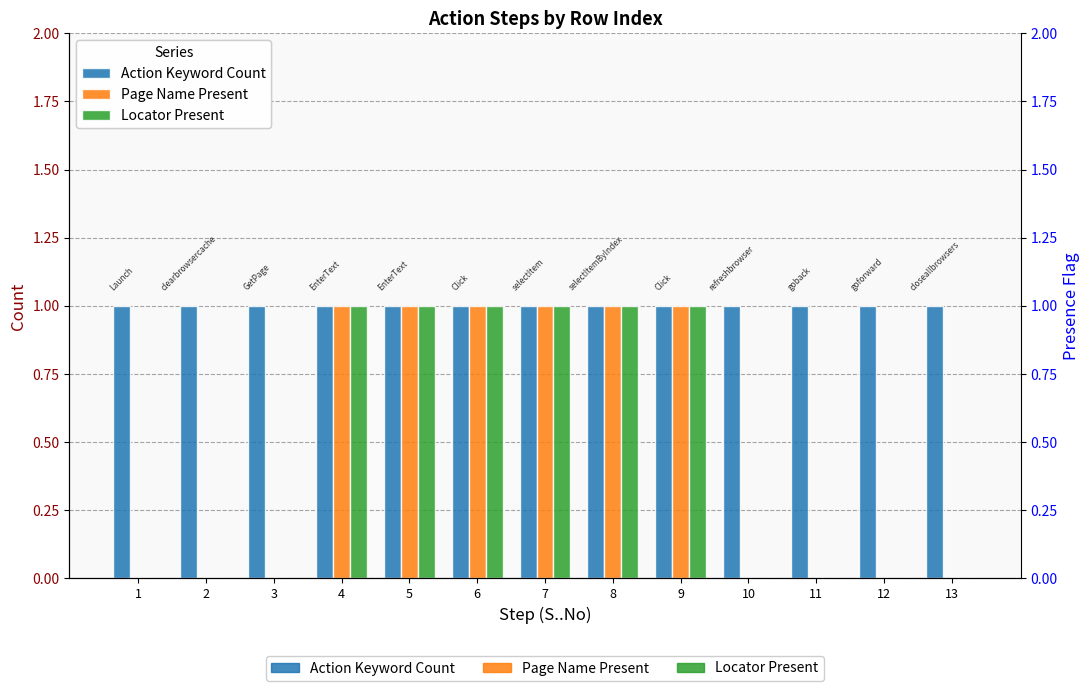

The value of Locator Present at 12 is 0. True or false?

False